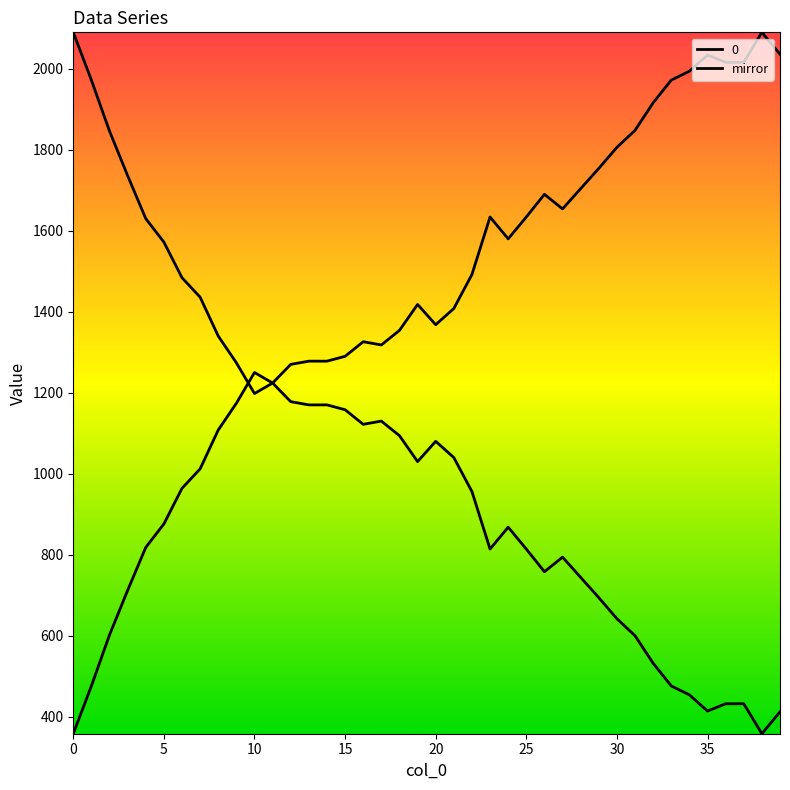

List the labels in order of value, largest first.

38, 39, 35, 36, 37, 34, 33, 32, 31, 30, 29, 28, 26, 27, 23, 25, 24, 22, 19, 21, 20, 18, 16, 17, 15, 13, 14, 12, 10, 11, 9, 8, 7, 6, 5, 4, 3, 2, 1, 0